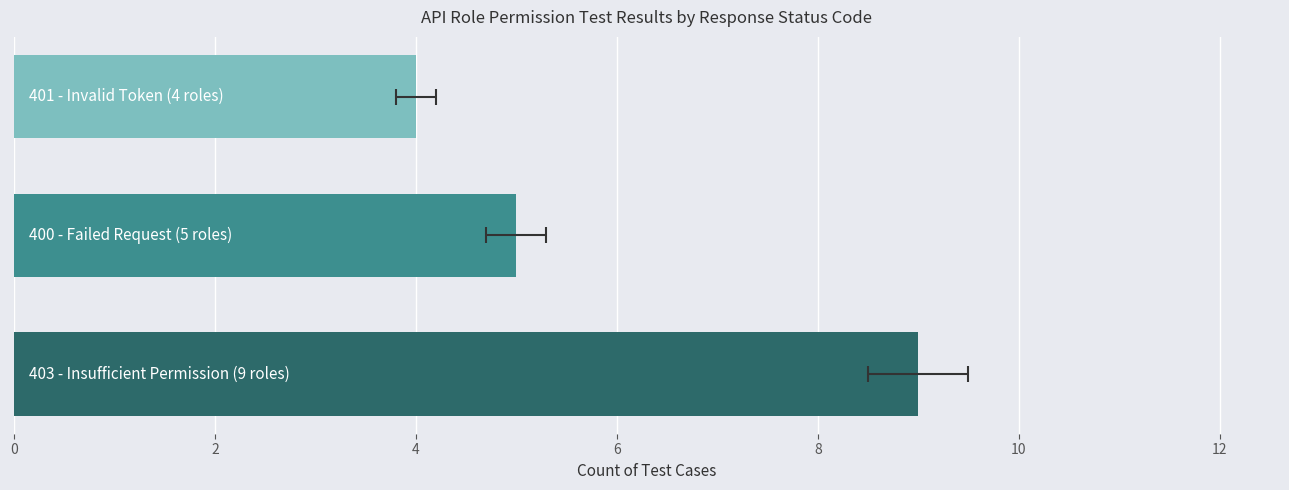

The value at 2 is 1. True or false?

False